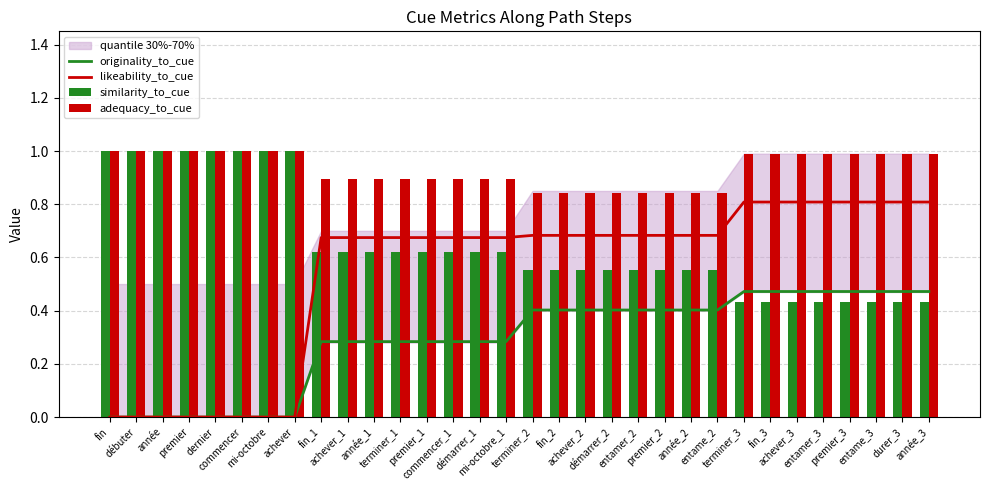

Is it true that likeability_to_cue equals 0.2 at terminer_1?

False